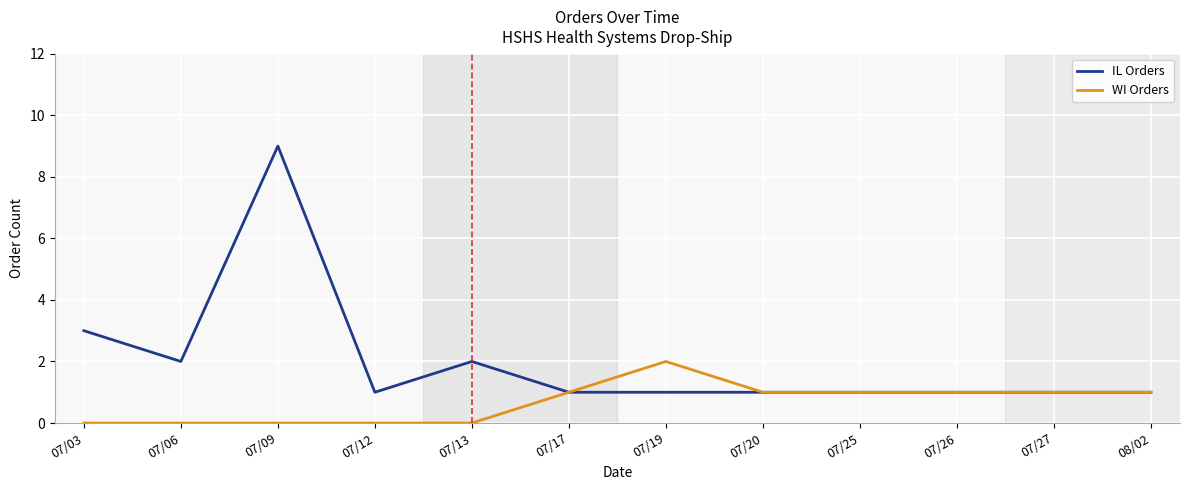

Which series has the largest range (max minus min)?

IL Orders